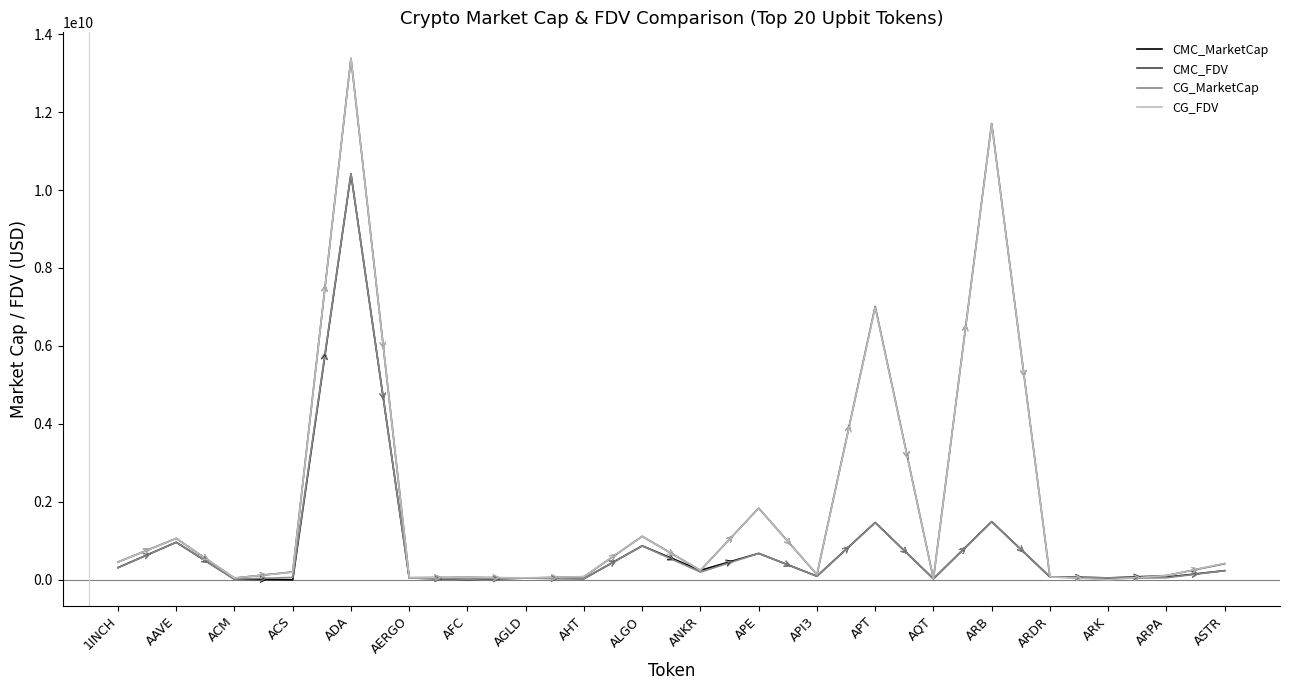

Is it true that CG_FDV equals 0.0 at ARK?

True